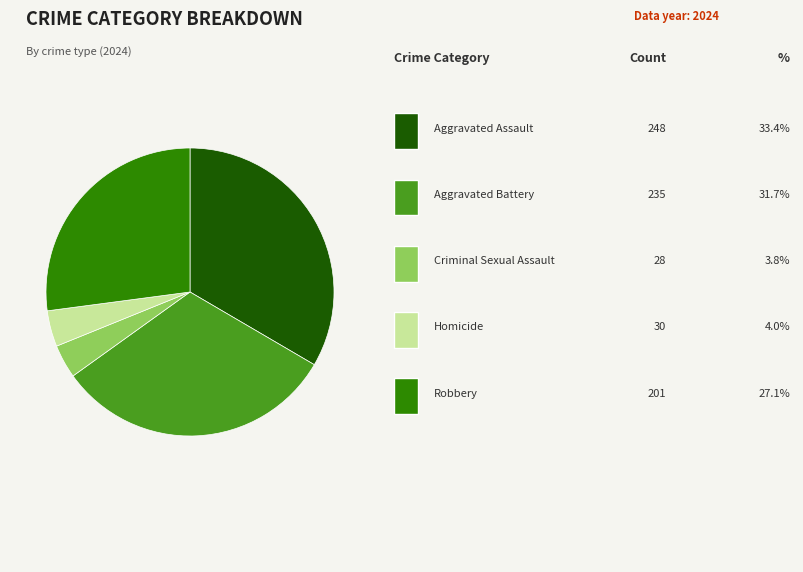

Does any single category account for the majority?

No